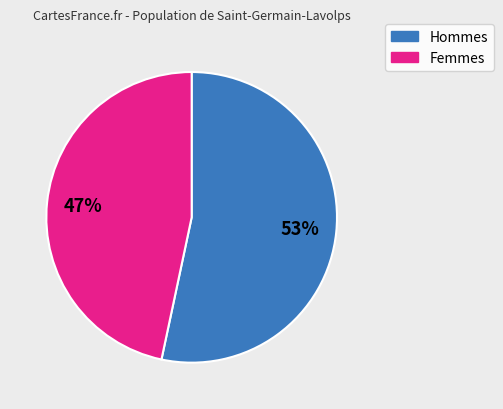

Is there a majority slice in this chart?

Yes